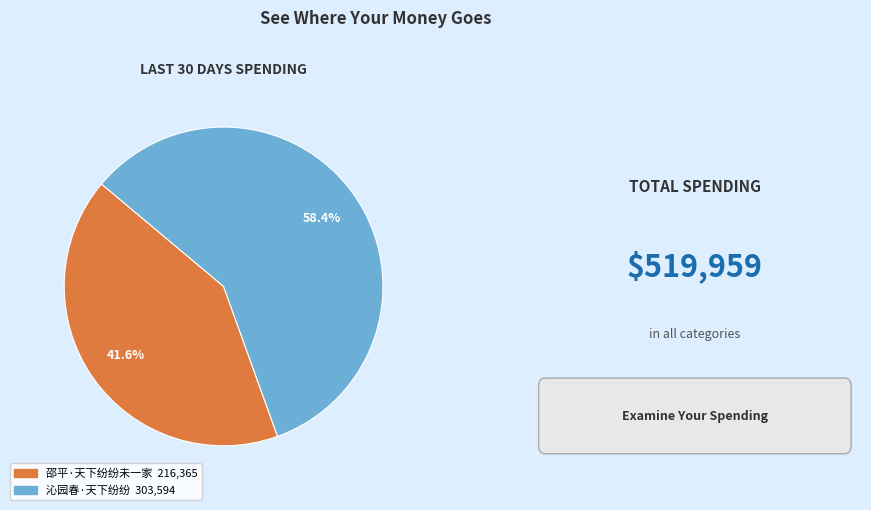

What percentage is the 沁园春·天下纷纷 slice, to the nearest percent?

58%